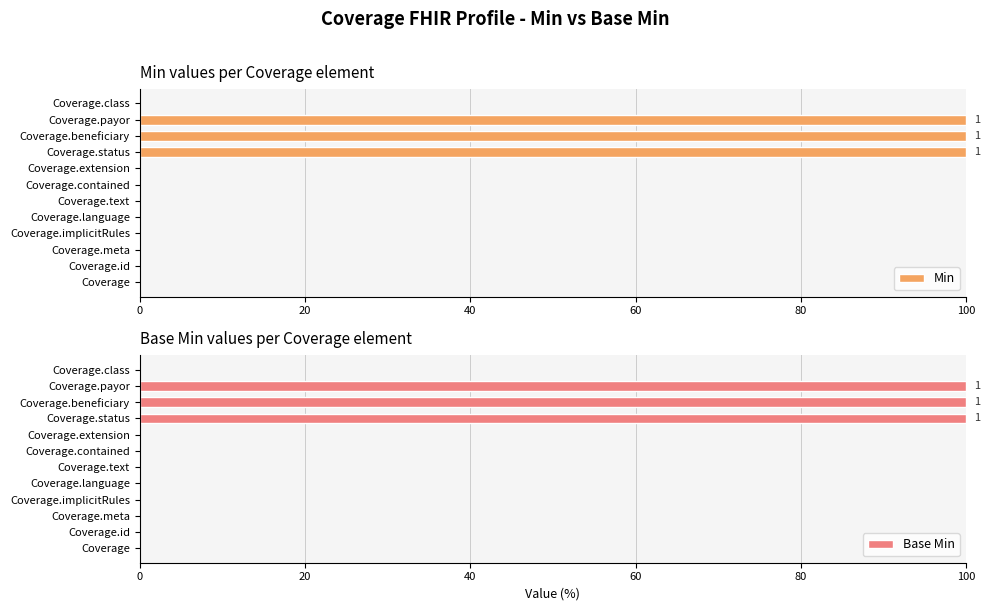

What are all the series names shown in the legend?

Min, Base Min